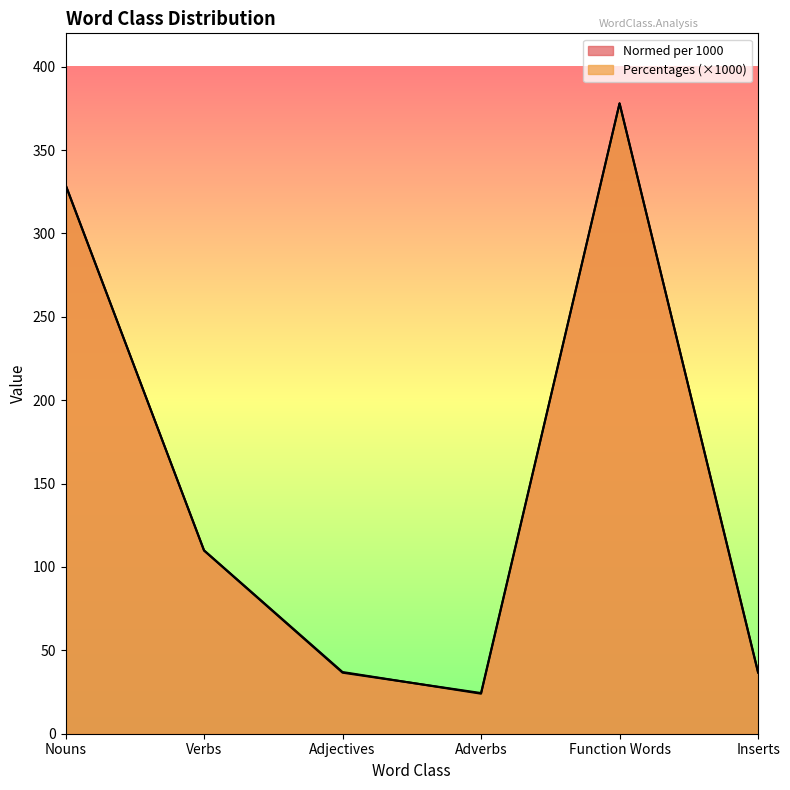

What is the minimum value shown in the chart?

24.0